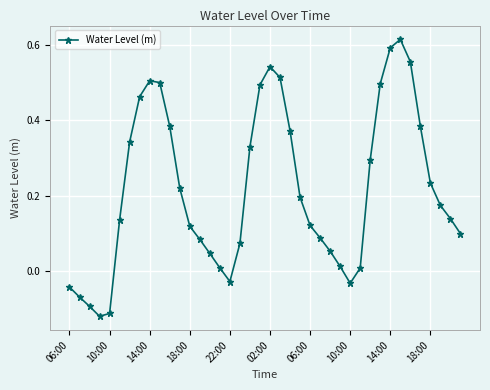

True or false: there are more than 2 points higher than both neighbors.

True